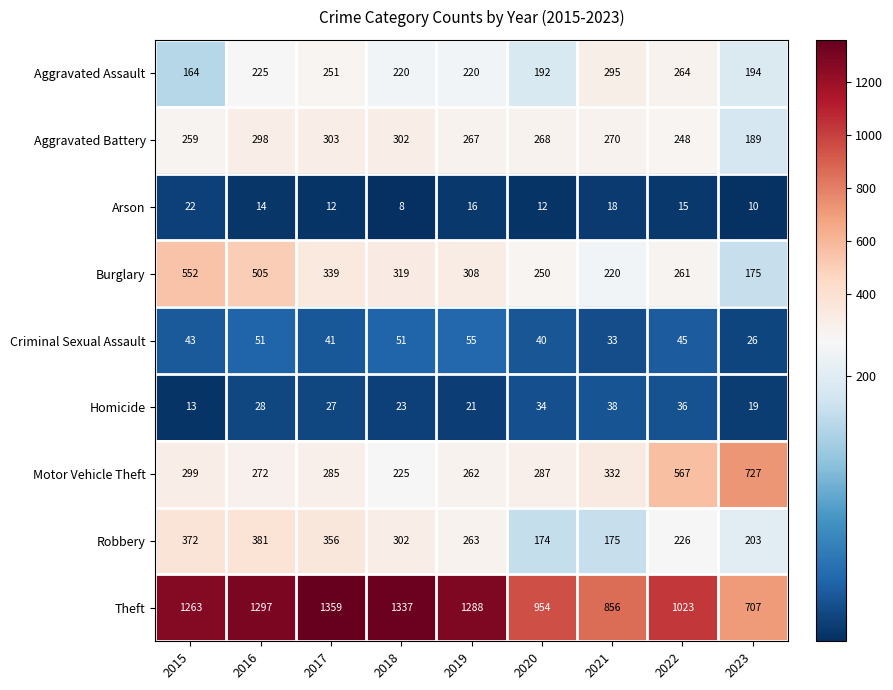

The Motor Vehicle Theft series shows 285 at 2017. True or false?

True